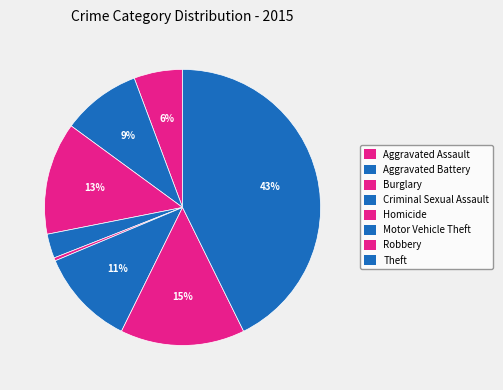

How many slices are in this pie chart?

8